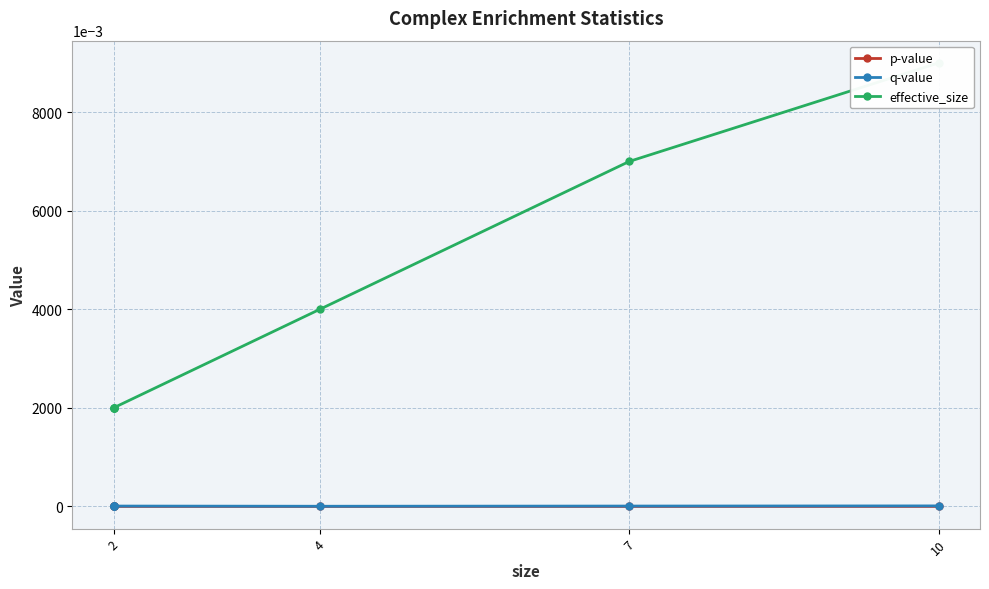

How many interior local valleys does the p-value series have?

1